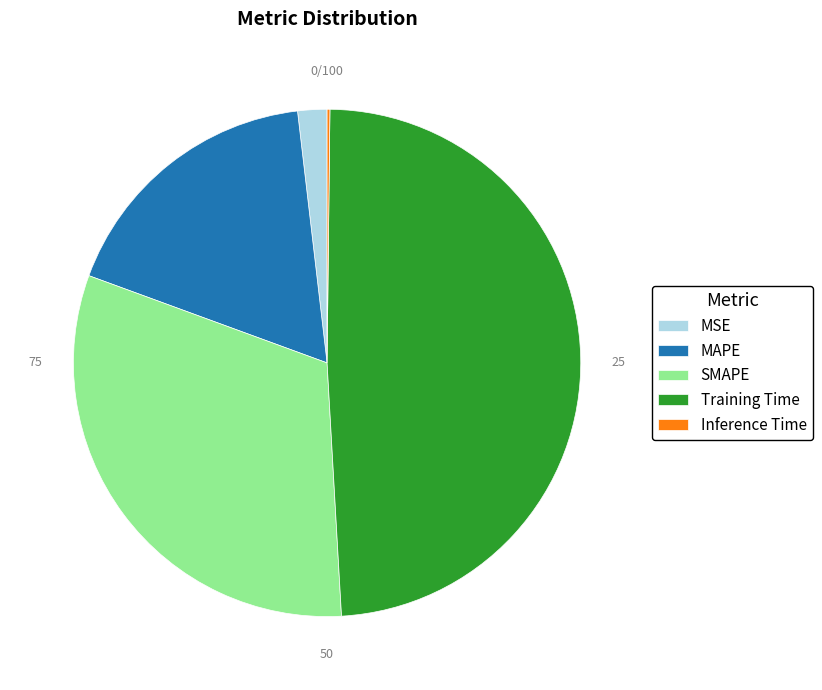

Is it true that MSE is 2% of the pie?

True